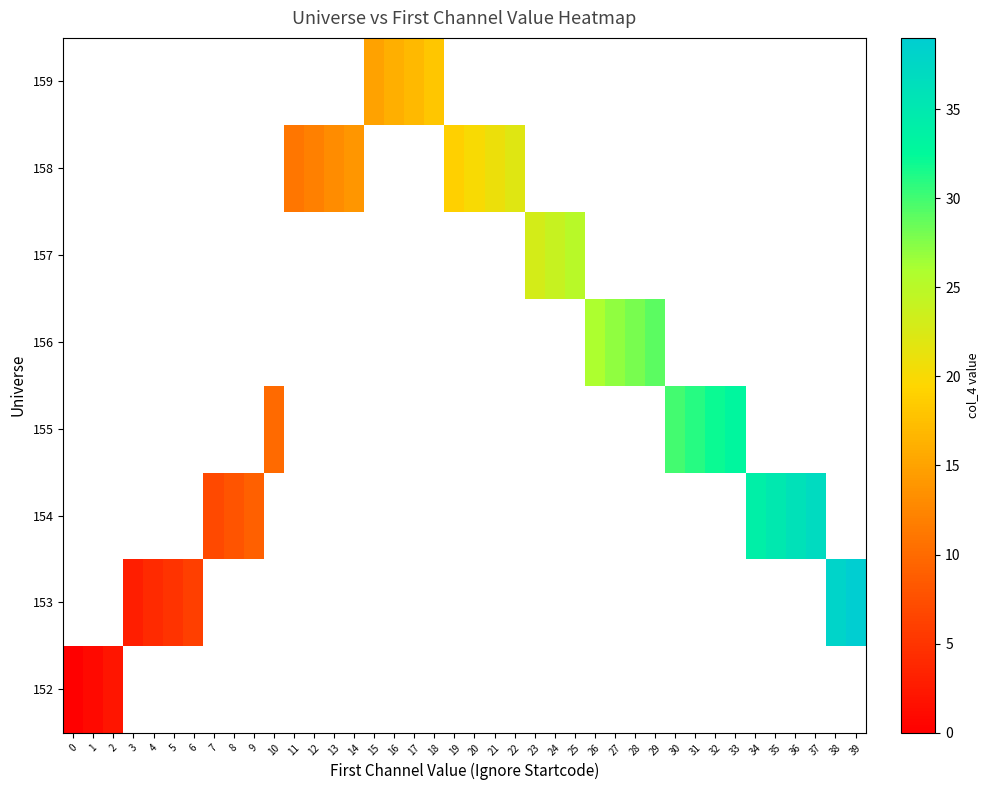

Read the row_4 value at 29.

29.0